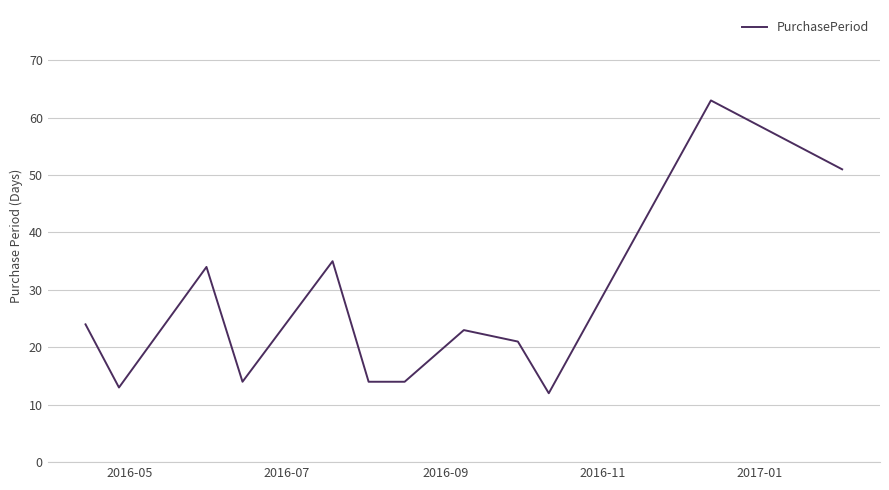

What is the smallest value displayed?

12